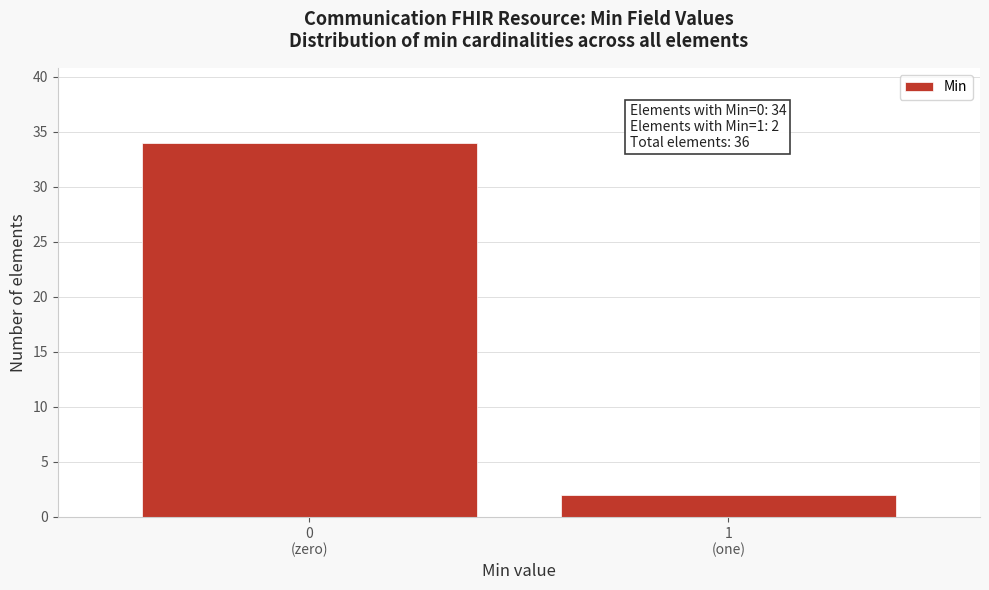

Reading left to right, extract all data points from this chart.

34	2